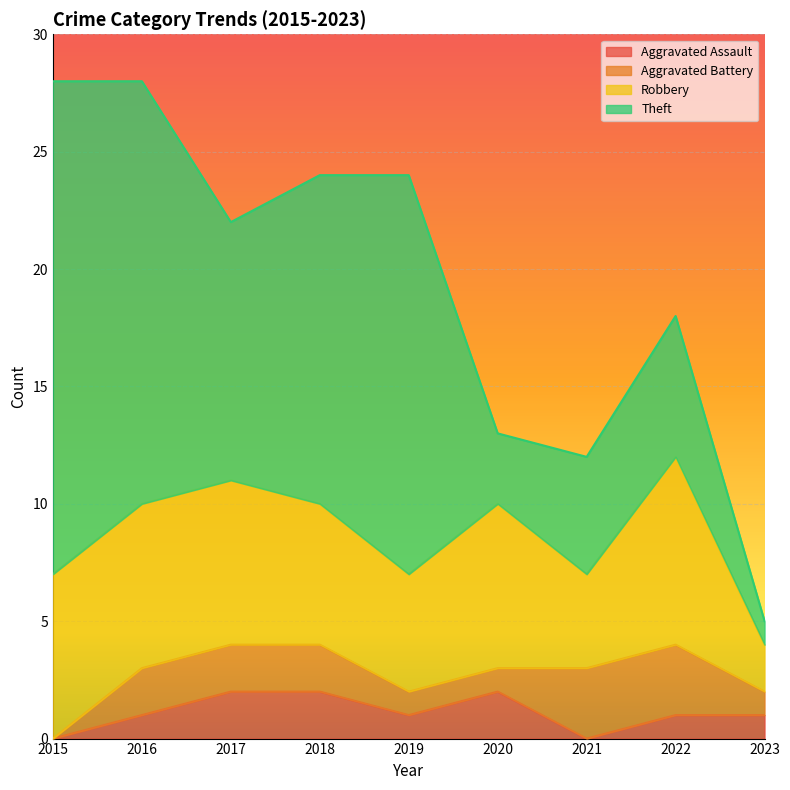

How many values in Aggravated Battery are above zero?

8